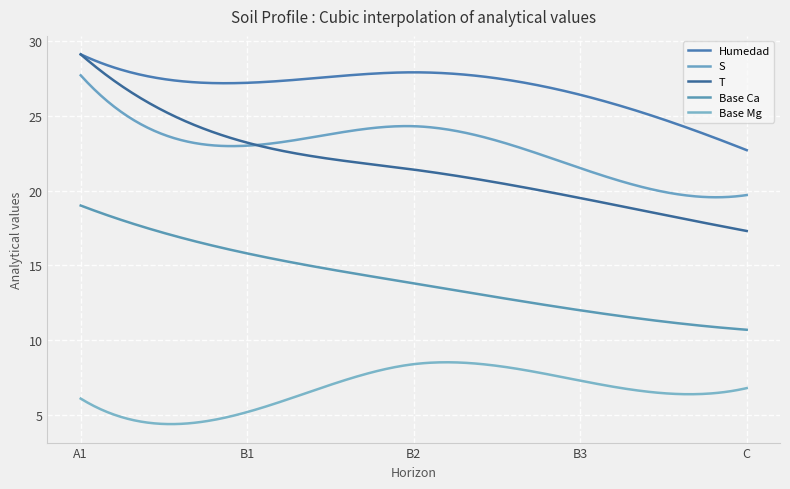

True or false: Humedad and Base Mg intersect in this chart.

False